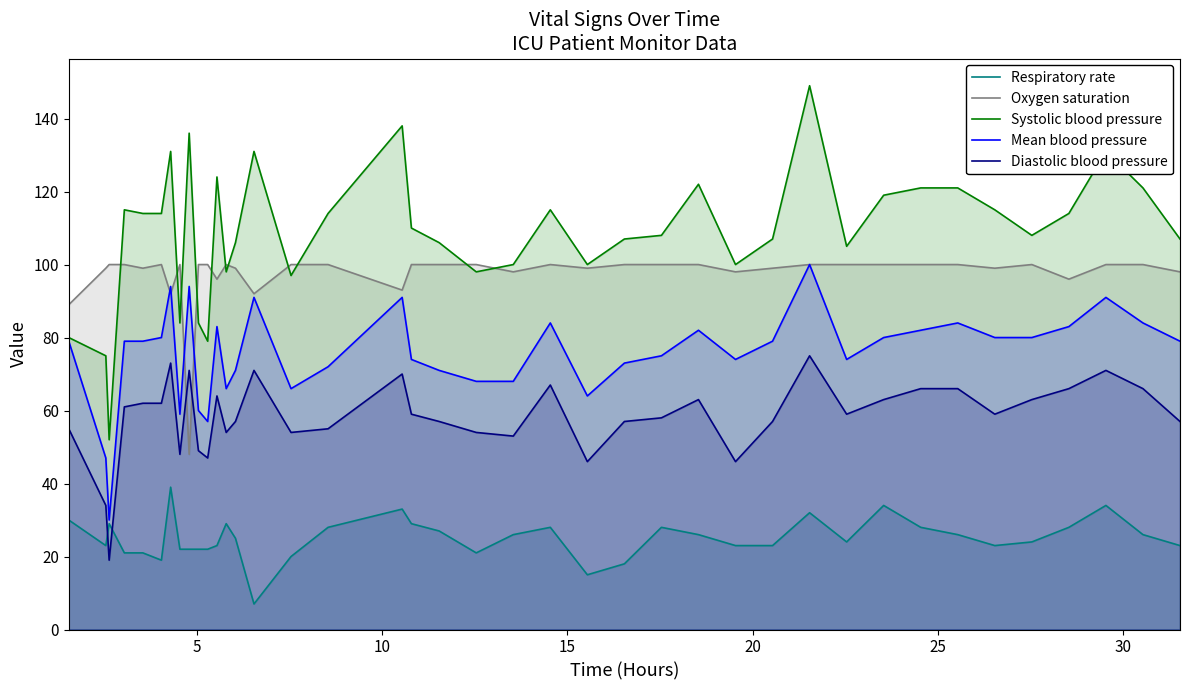

Which series has the widest spread of values?

Systolic blood pressure